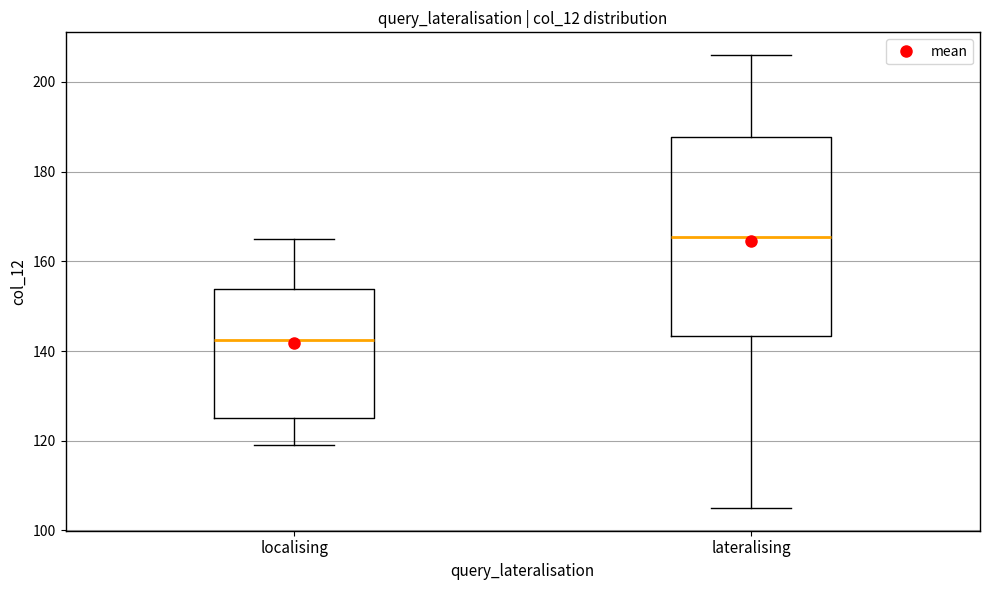

Which box's median line is the lowest?

localising